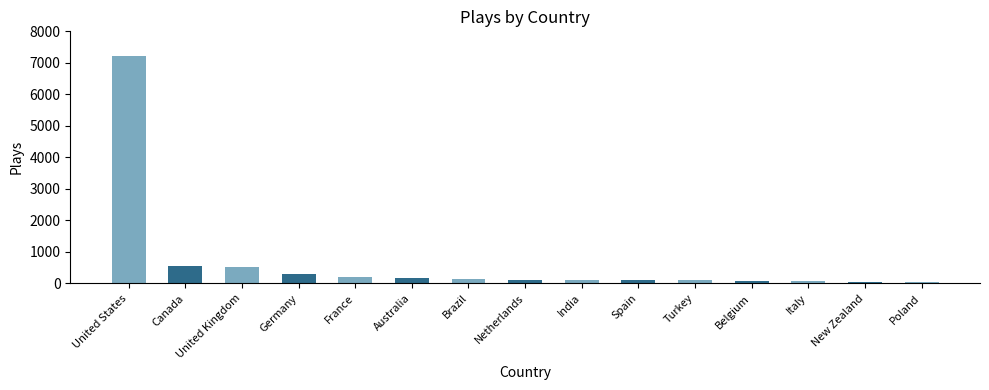

How many data points does each series have?

15